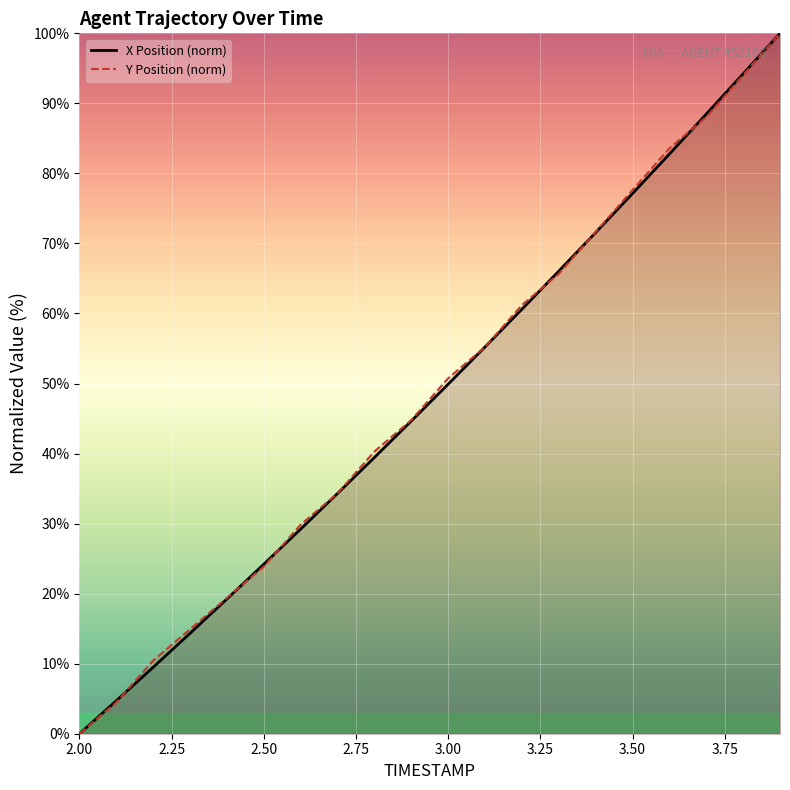

What is the difference between the second highest and second lowest values in the Y series?

89.6